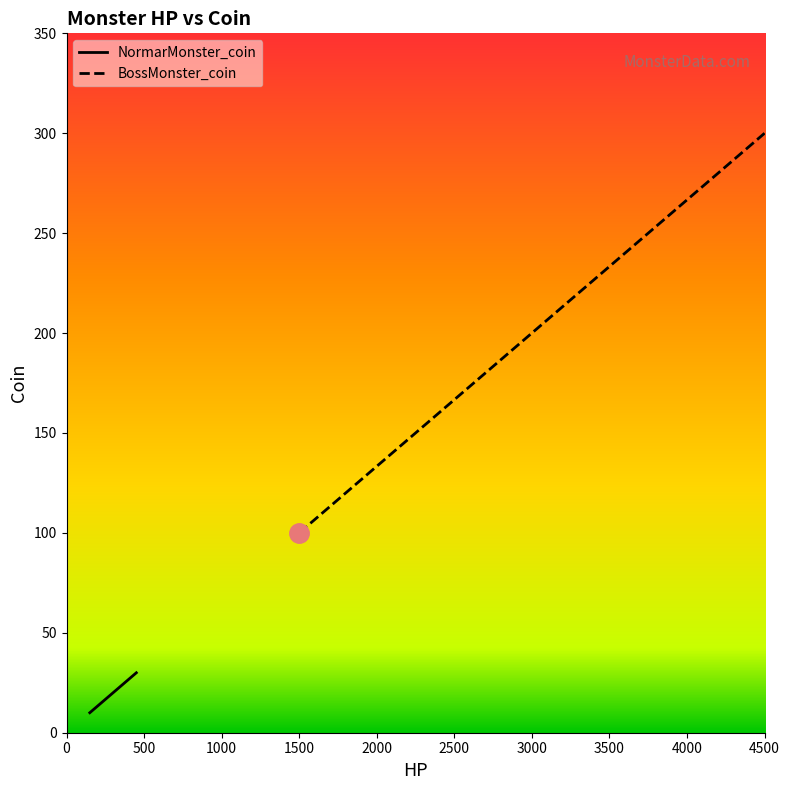

True or false: BossMonster_coin has a value of 30 at 1500.

False